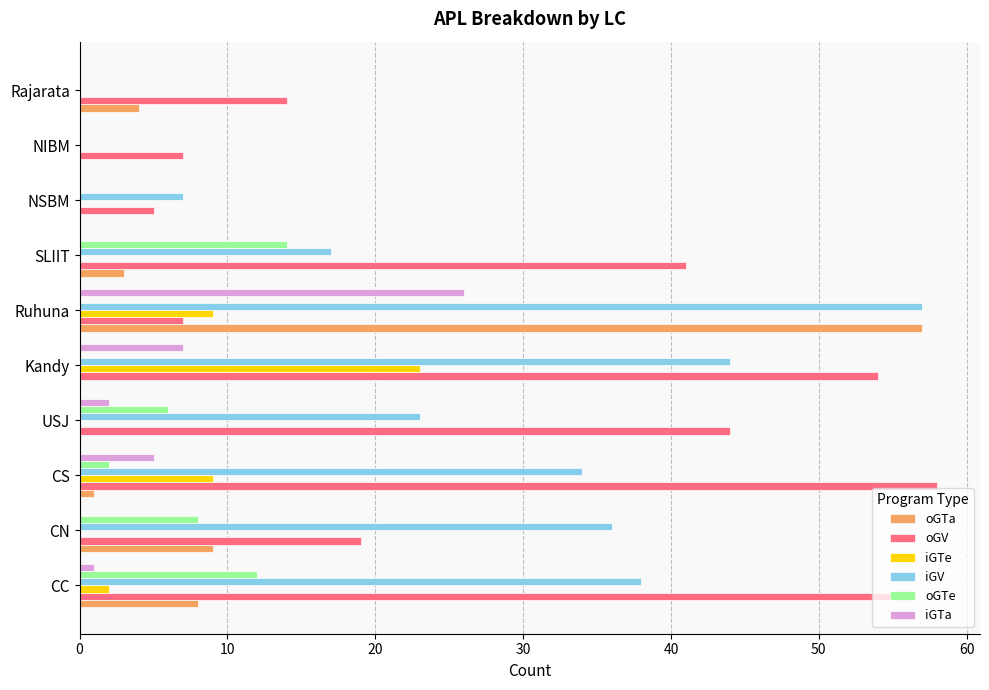

At which category is the sum across all series the highest?

Ruhuna